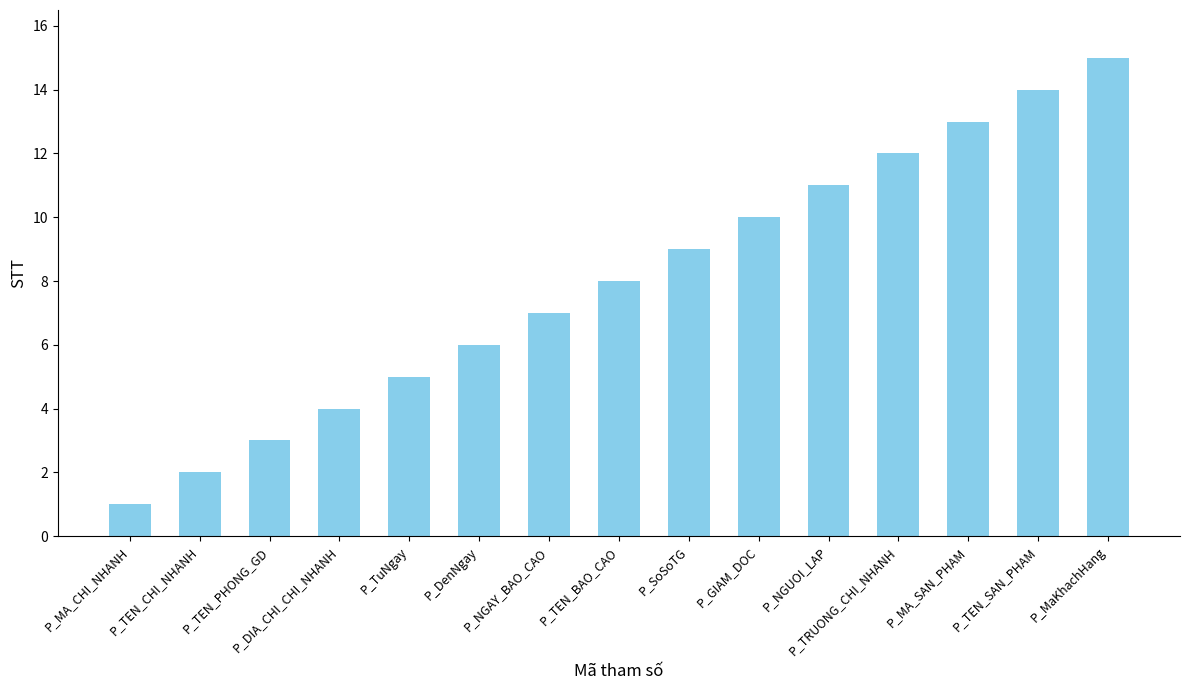

What is the label of the 11th bar from the left?

P_NGUOI_LAP